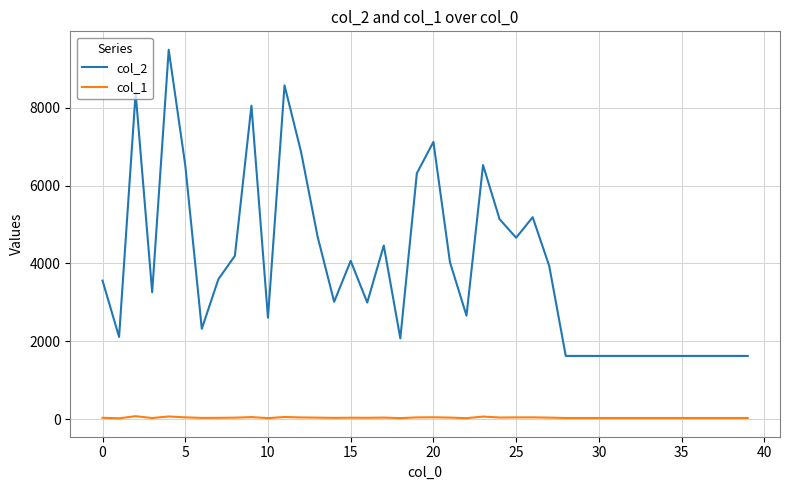

Is this an area chart (filled region under the line)?

No